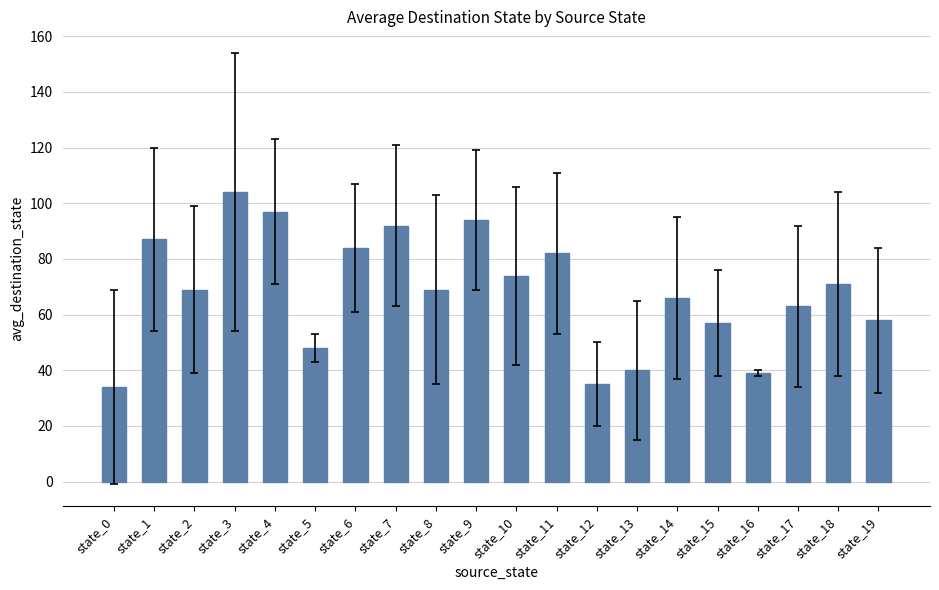

The value at state_6 is 84. True or false?

True